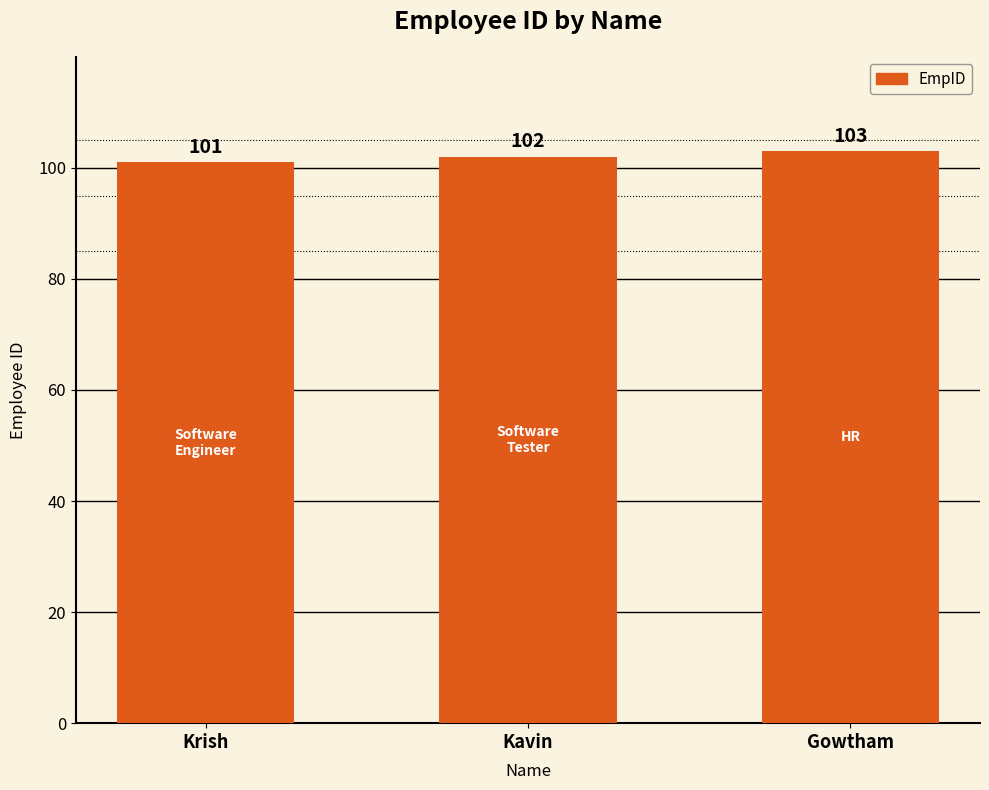

Count the values in the range 101 to 103.

3